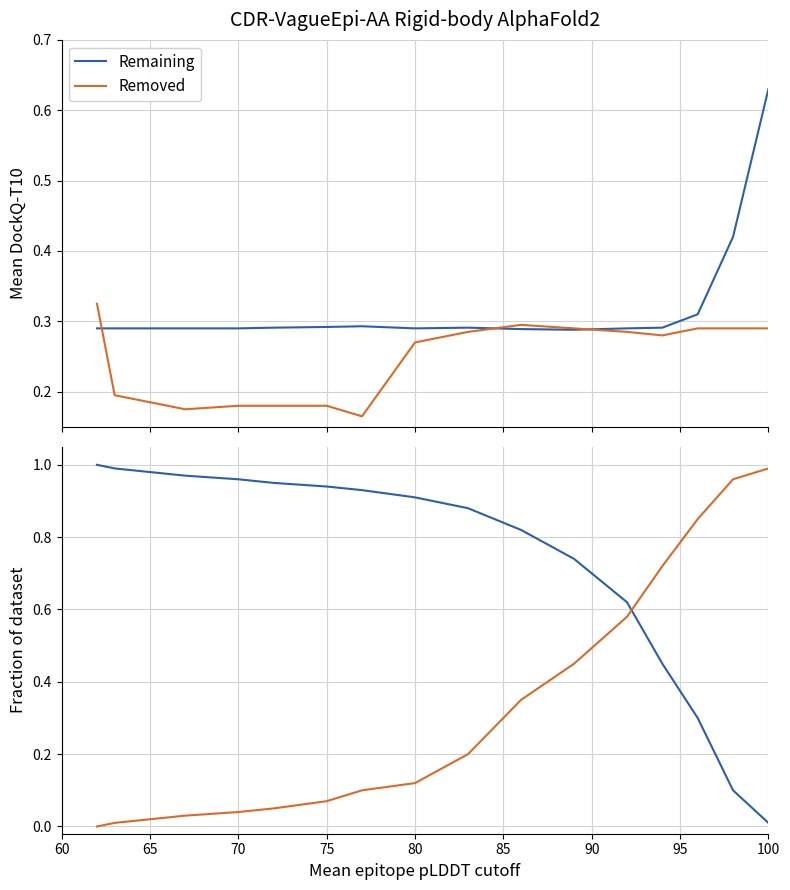

After their last crossing, which series has the higher values: Removed or Remaining?

Removed